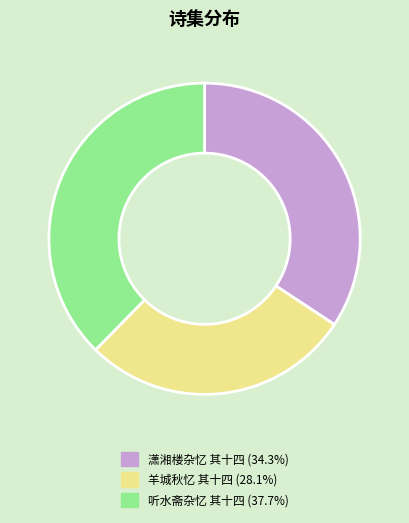

How many slices are in this pie chart?

3